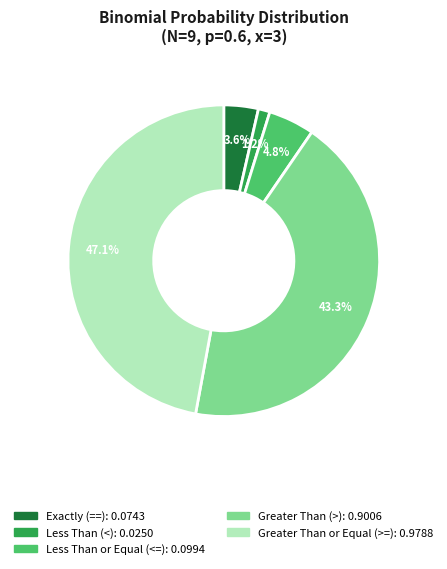

Is there a majority slice in this chart?

No